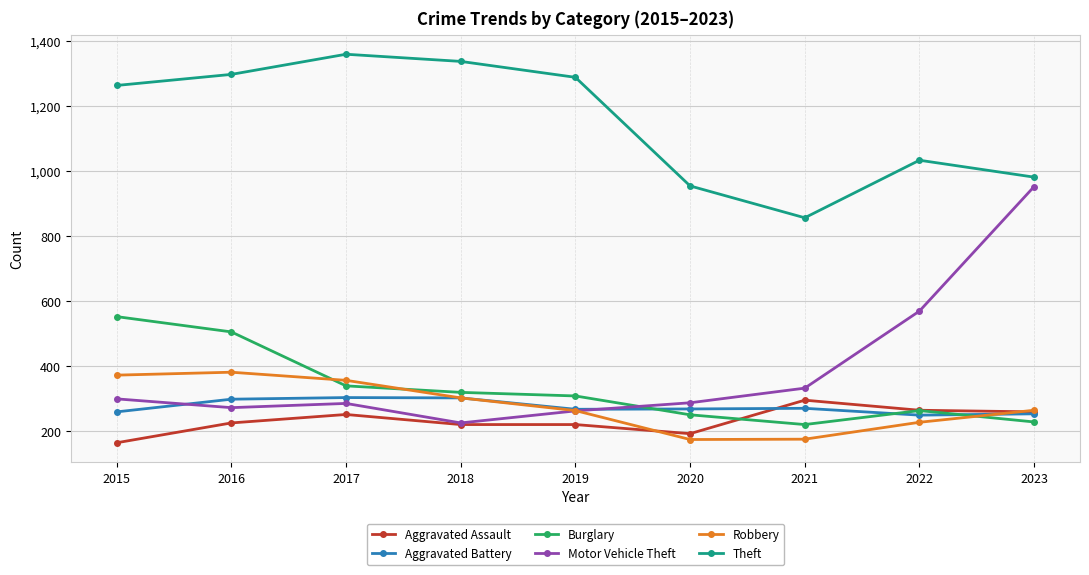

At how many categories does at least one series exceed 1081?

5